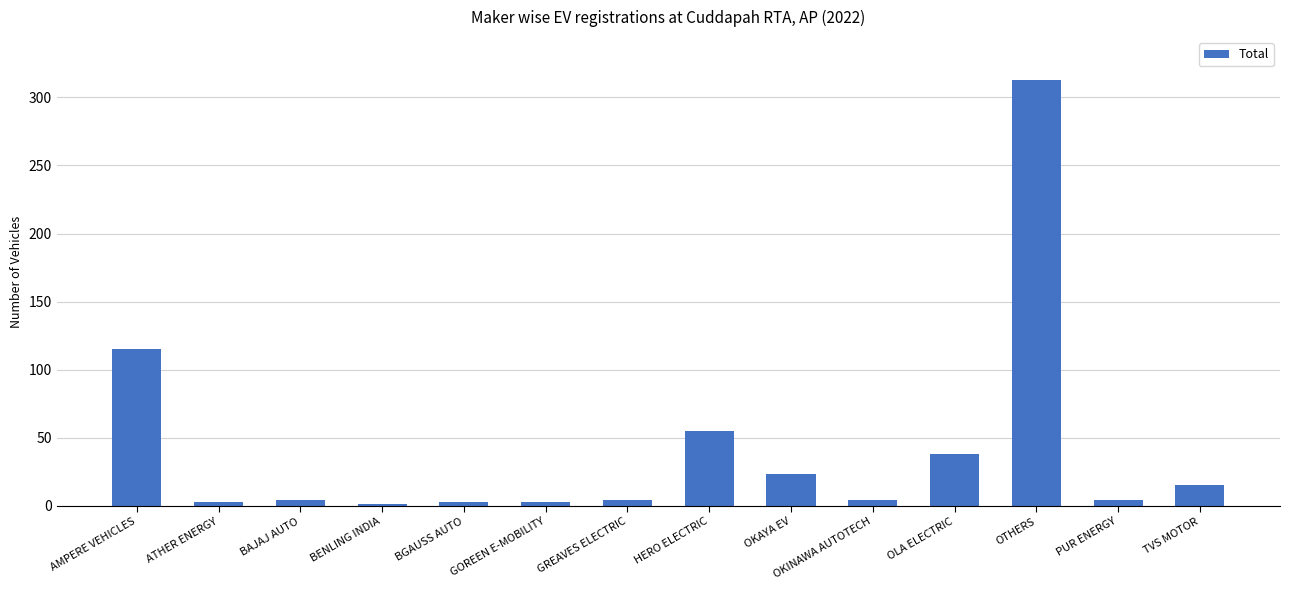

The chart shows a value of 115 at AMPERE VEHICLES. True or false?

True